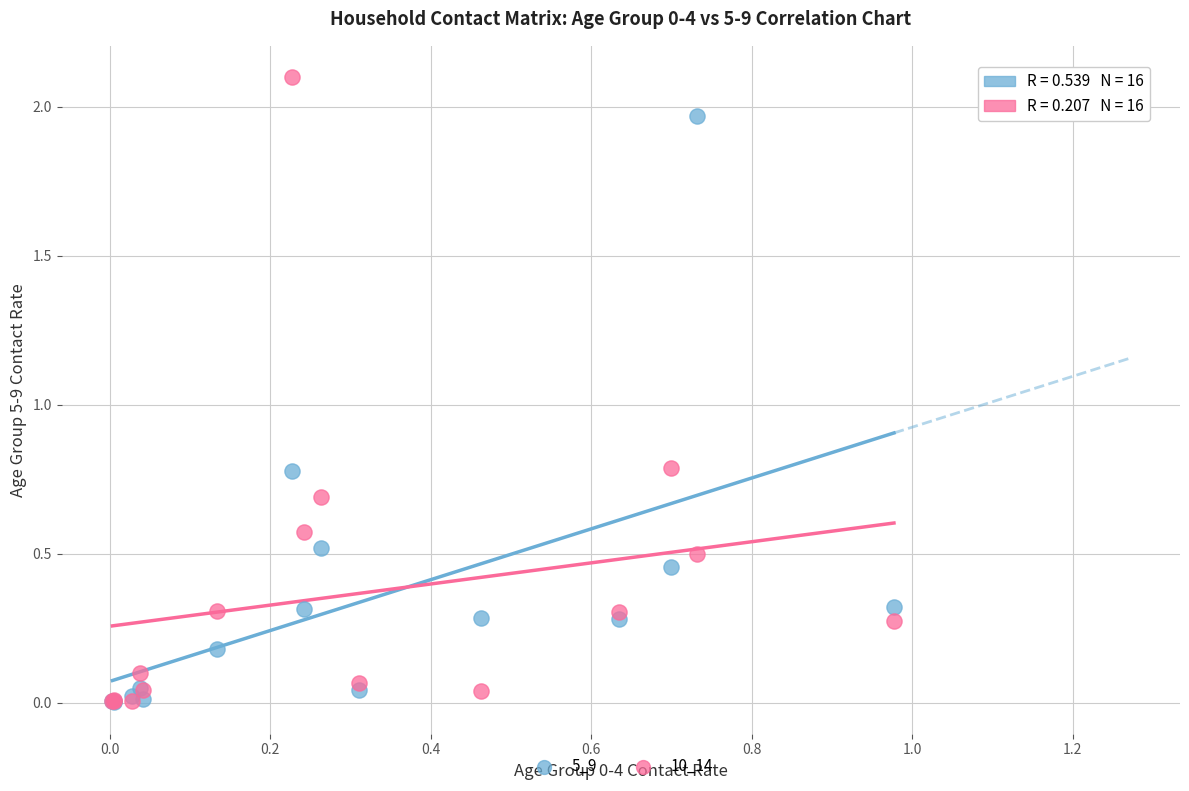

Which series reaches the maximum Y coordinate?

10_14